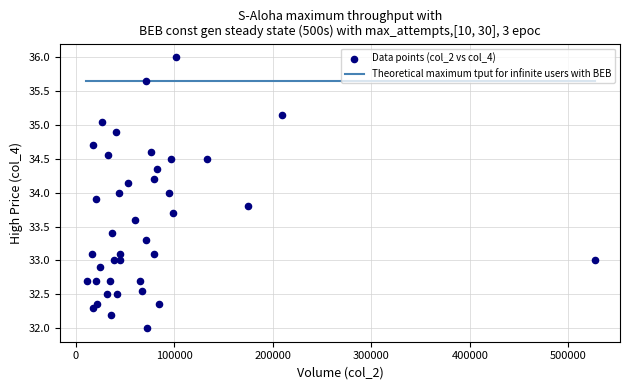

What is the range of X values (max minus min)?

515486.0